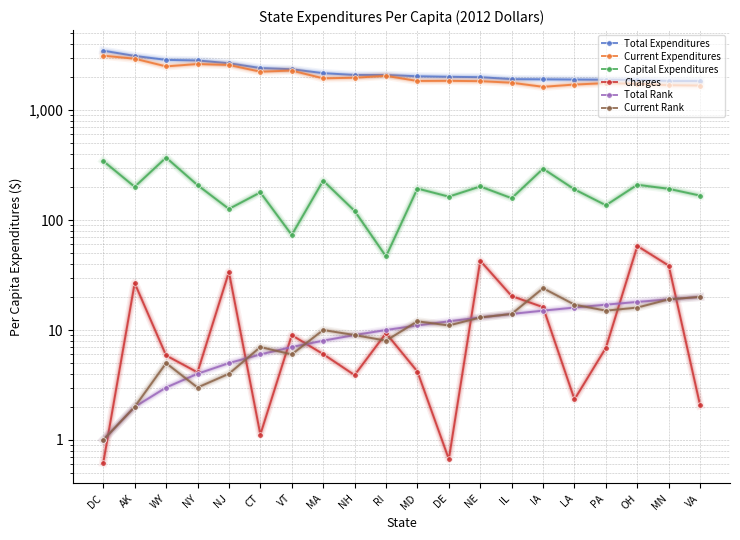

Reading right to left, transcribe all the data shown in this chart.

Total Expenditures: VA=1835.9	MN=1836.5	OH=1883.3	PA=1886.3	LA=1893.4	IA=1903.4	IL=1909.6	NE=1990.8	DE=2005.2	MD=2027.9	RI=2083.9	NH=2084.3	MA=2164.6	VT=2350.3	CT=2409.9	NJ=2663.5	NY=2825.1	WY=2859.3	AK=3104.3	DC=3465.6
Current Expenditures: VA=1671.3	MN=1682.8	OH=1732.1	PA=1757.0	LA=1705.8	IA=1626.8	IL=1772.1	NE=1831.5	DE=1842.7	MD=1838.7	RI=2046.6	NH=1967.1	MA=1942.5	VT=2286.1	CT=2232.7	NJ=2571.0	NY=2621.5	WY=2495.4	AK=2930.5	DC=3122.1
Capital Expenditures: VA=166.7	MN=192.2	OH=209.3	PA=136.2	LA=190.0	IA=292.8	IL=157.9	NE=201.9	DE=163.1	MD=193.3	RI=46.7	NH=121.1	MA=228.1	VT=73.1	CT=178.3	NJ=126.2	NY=207.8	WY=369.7	AK=200.5	DC=344.1
Charges: VA=2.1	MN=38.5	OH=58.1	PA=6.9	LA=2.3	IA=16.1	IL=20.4	NE=42.7	DE=0.7	MD=4.2	RI=9.4	NH=3.9	MA=6.0	VT=9.0	CT=1.1	NJ=33.7	NY=4.1	WY=5.9	AK=26.7	DC=0.6
Total Rank: VA=20.0	MN=19.0	OH=18.0	PA=17.0	LA=16.0	IA=15.0	IL=14.0	NE=13.0	DE=12.0	MD=11.0	RI=10.0	NH=9.0	MA=8.0	VT=7.0	CT=6.0	NJ=5.0	NY=4.0	WY=3.0	AK=2.0	DC=1.0
Current Rank: VA=20.0	MN=19.0	OH=16.0	PA=15.0	LA=17.0	IA=24.0	IL=14.0	NE=13.0	DE=11.0	MD=12.0	RI=8.0	NH=9.0	MA=10.0	VT=6.0	CT=7.0	NJ=4.0	NY=3.0	WY=5.0	AK=2.0	DC=1.0